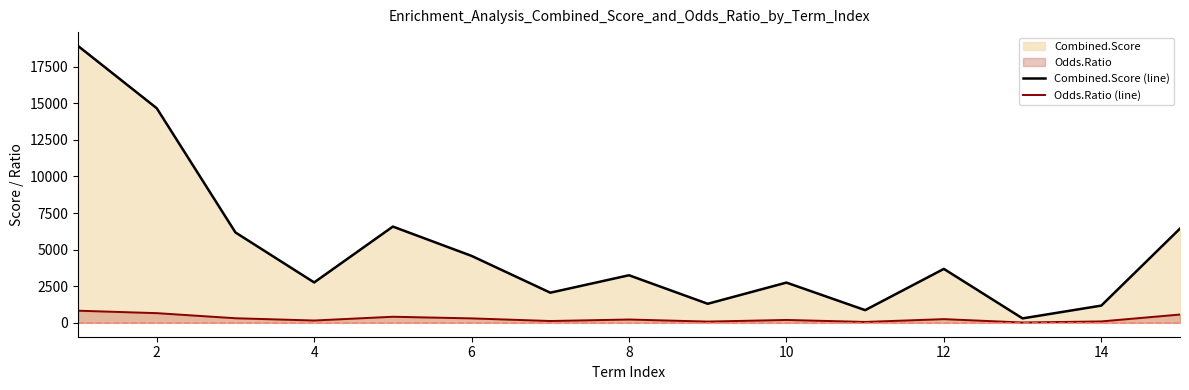

The value of Combined.Score (line) at 14 is 1179.4. True or false?

True